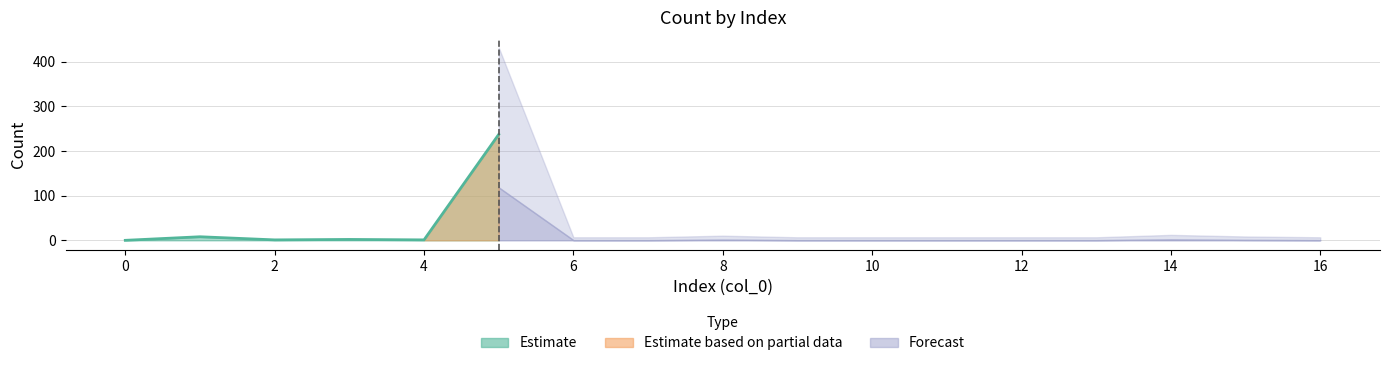

What is the sum of the values at 14 and 5?

241